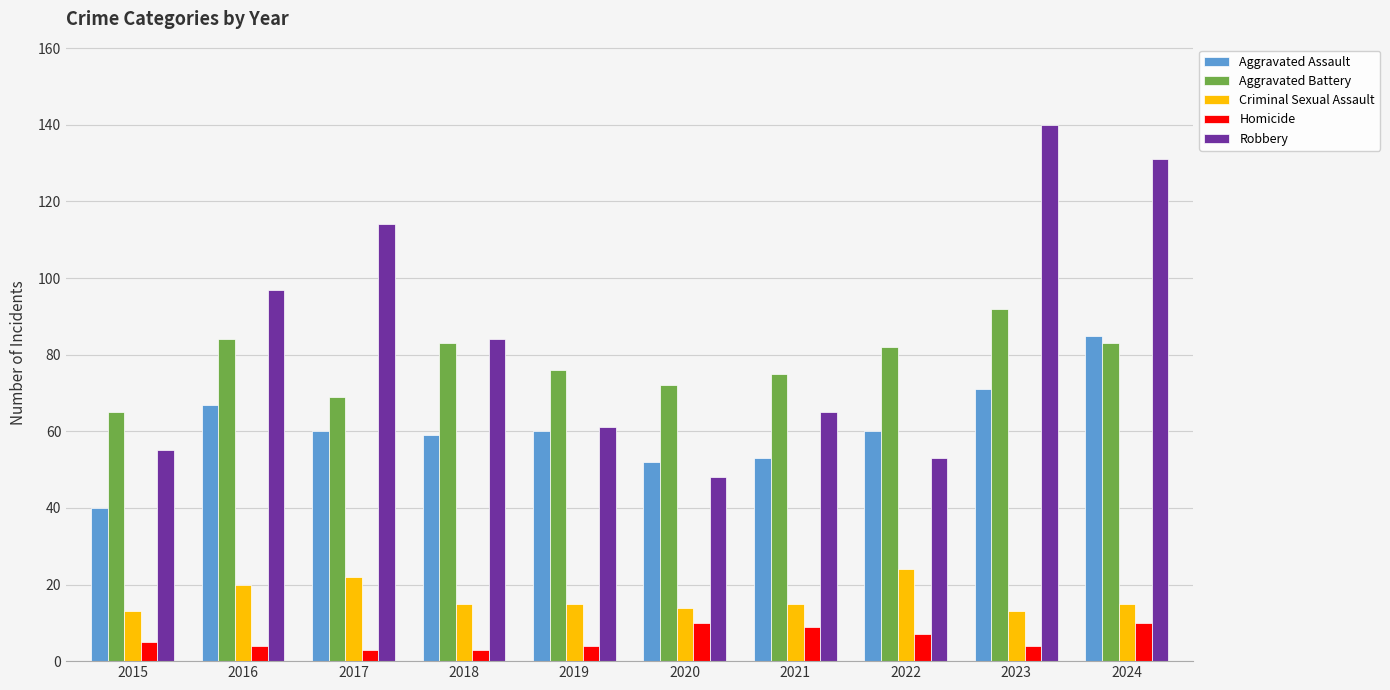

What is the difference between the second highest and minimum values in the Homicide series?

7